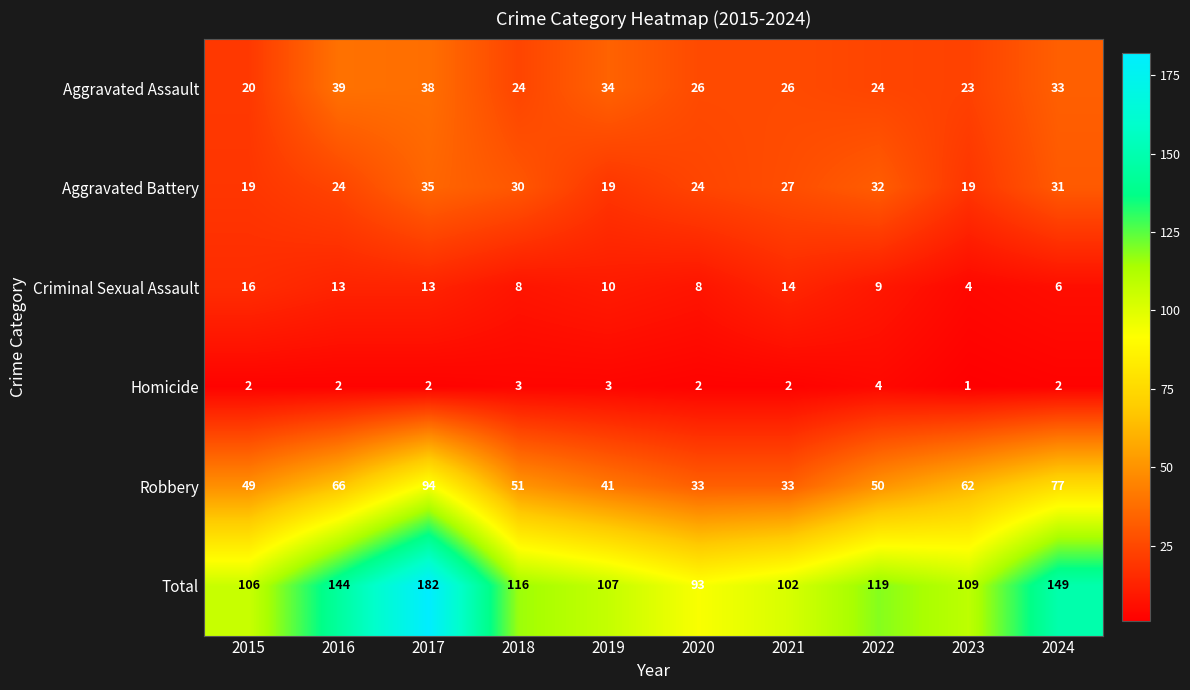

True or false: Robbery has a value of 49 at 2015.

True